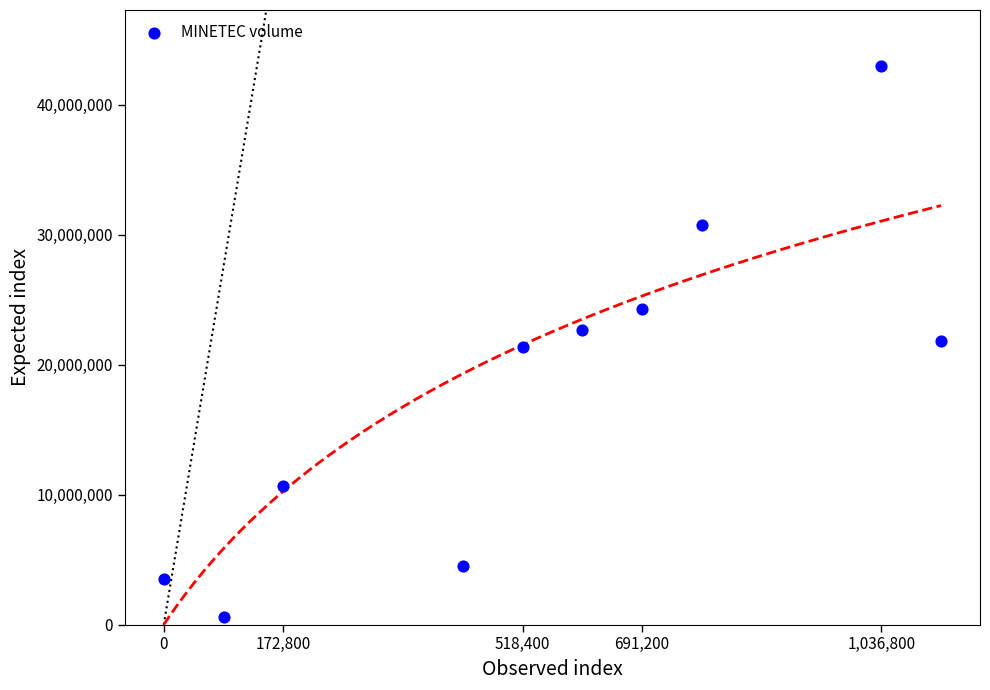

What is the average X value?

544320